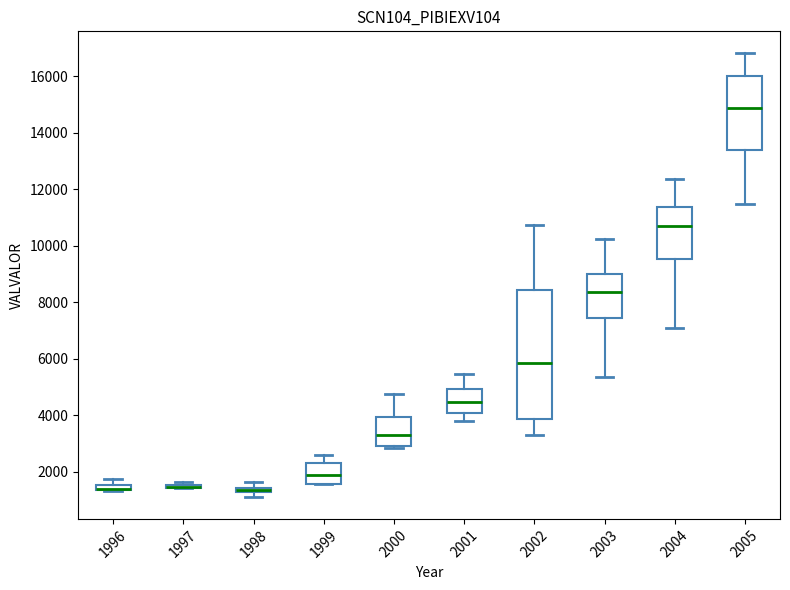

Where does the upper whisker of the box at x = 2000 end on the y-axis? The values are not printed on the chart, so give them approximately, as read against the axis.

4800